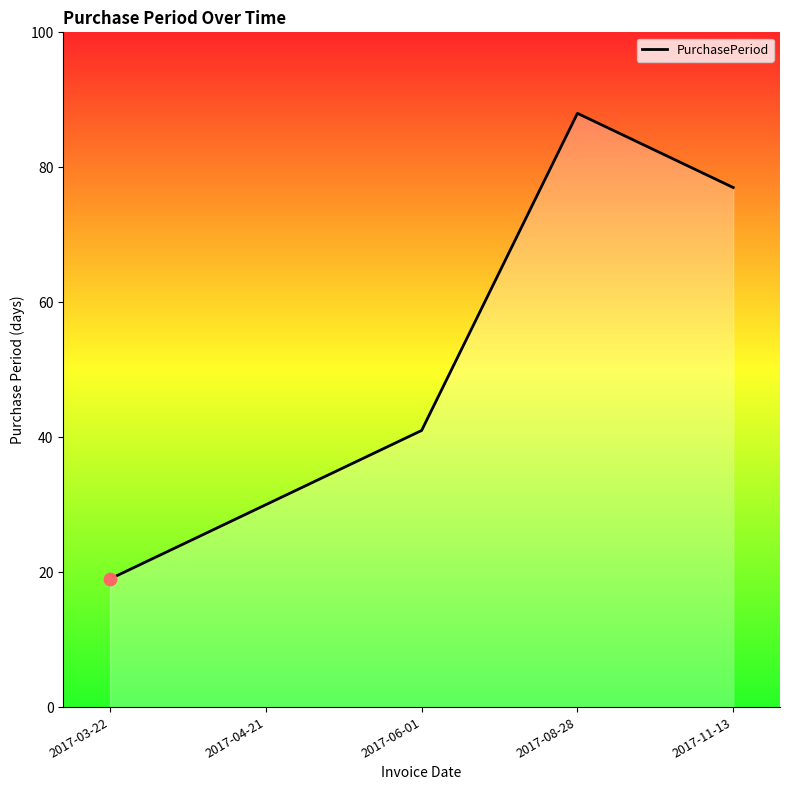

What is the change in value from 2017-06-01 to 2017-11-13?

+36